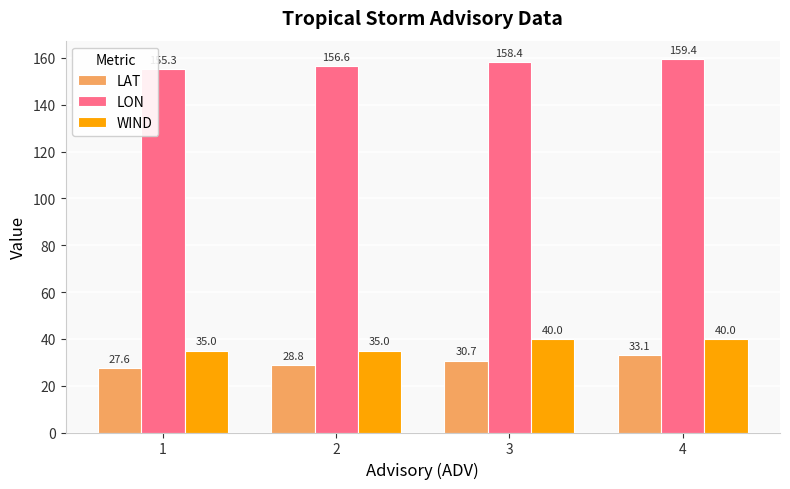

Reading left to right, what are all the values shown in this chart?

LAT: 1=27.6	2=28.8	3=30.7	4=33.1
LON: 1=155.3	2=156.6	3=158.4	4=159.4
WIND: 1=35.0	2=35.0	3=40.0	4=40.0